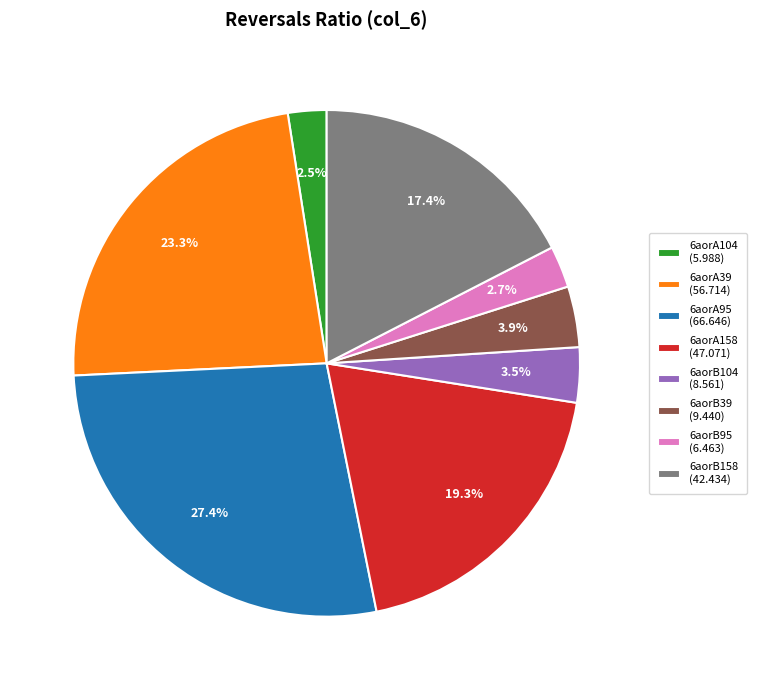

How much of the chart is everything except 6aorA158?

80.7%